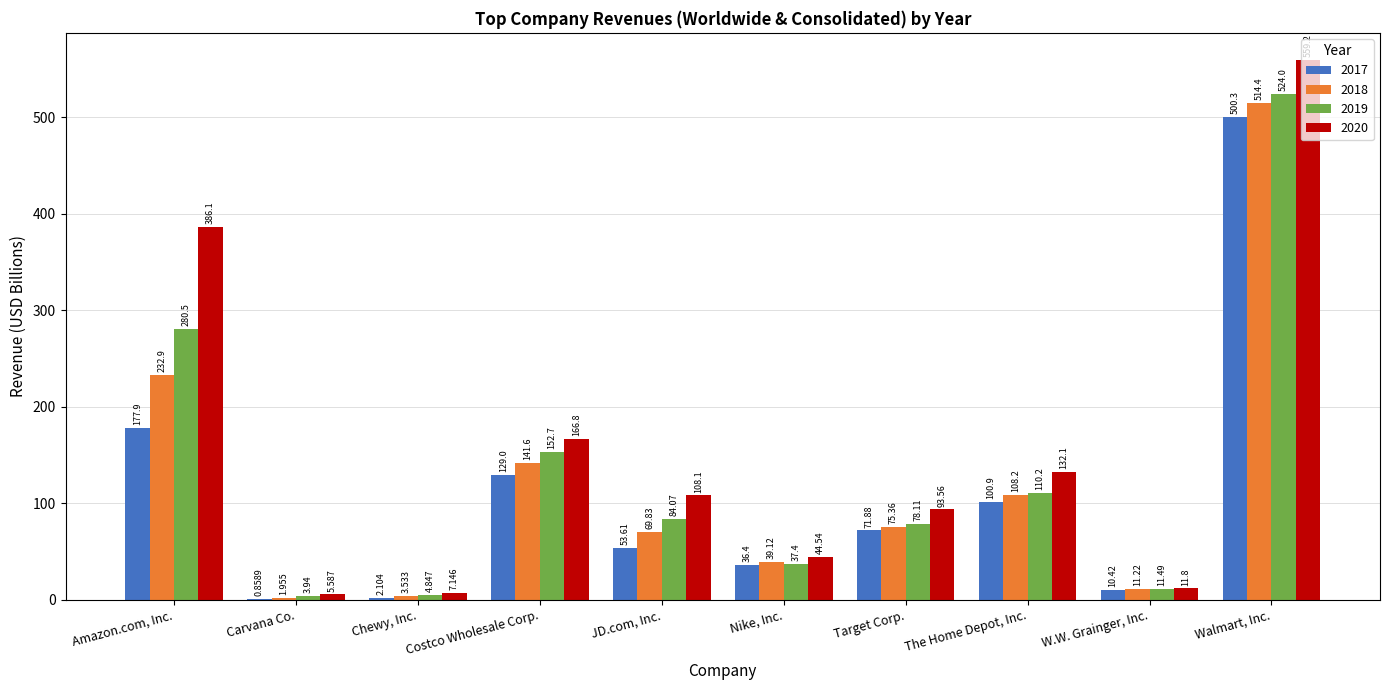

What is the approximate value of 2017 at JD.com, Inc.?

53.6